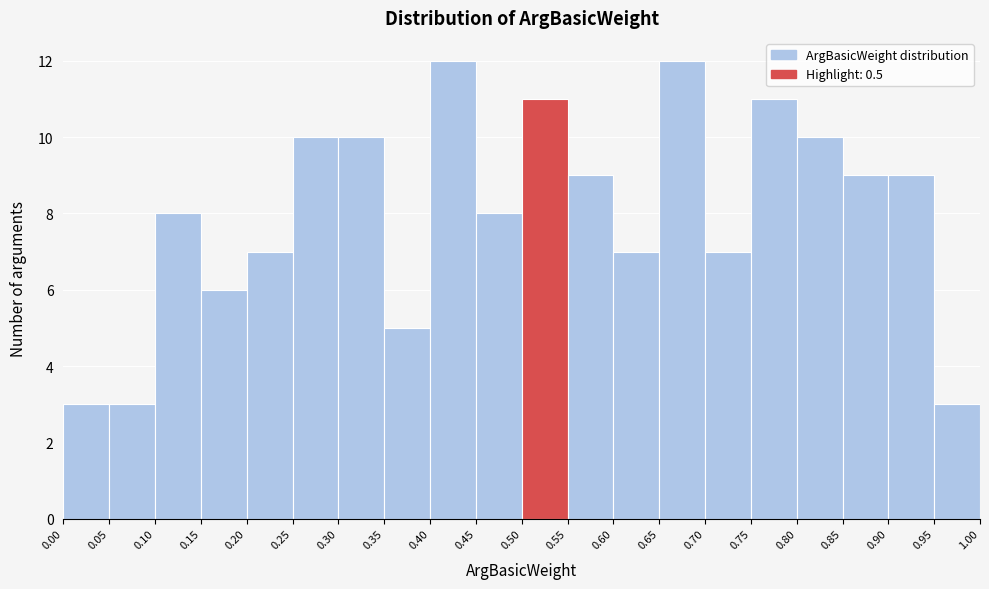

Reading left to right, transcribe this chart: for each bar, give the range it covers on the x-axis and its height. The values are not printed on the chart, so give them approximately, as read against the axis.

0.00 to 0.05: 3
0.05 to 0.10: 3
0.10 to 0.15: 8
0.15 to 0.20: 6
0.20 to 0.25: 7
0.25 to 0.30: 10
0.30 to 0.35: 10
0.35 to 0.40: 5
0.40 to 0.45: 12
0.45 to 0.50: 8
0.50 to 0.55: 11
0.55 to 0.60: 9
0.60 to 0.65: 7
0.65 to 0.70: 12
0.70 to 0.75: 7
0.75 to 0.80: 11
0.80 to 0.85: 10
0.85 to 0.90: 9
0.90 to 0.95: 9
0.95 to 1.00: 3